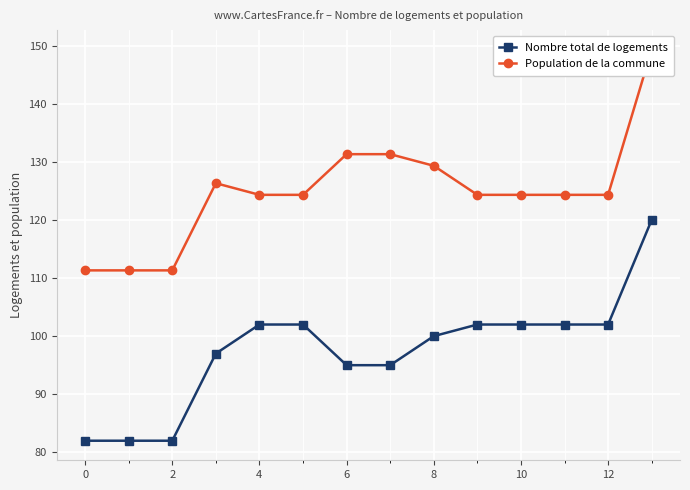

The Nombre total de logements series shows 35.8 at 8. True or false?

False